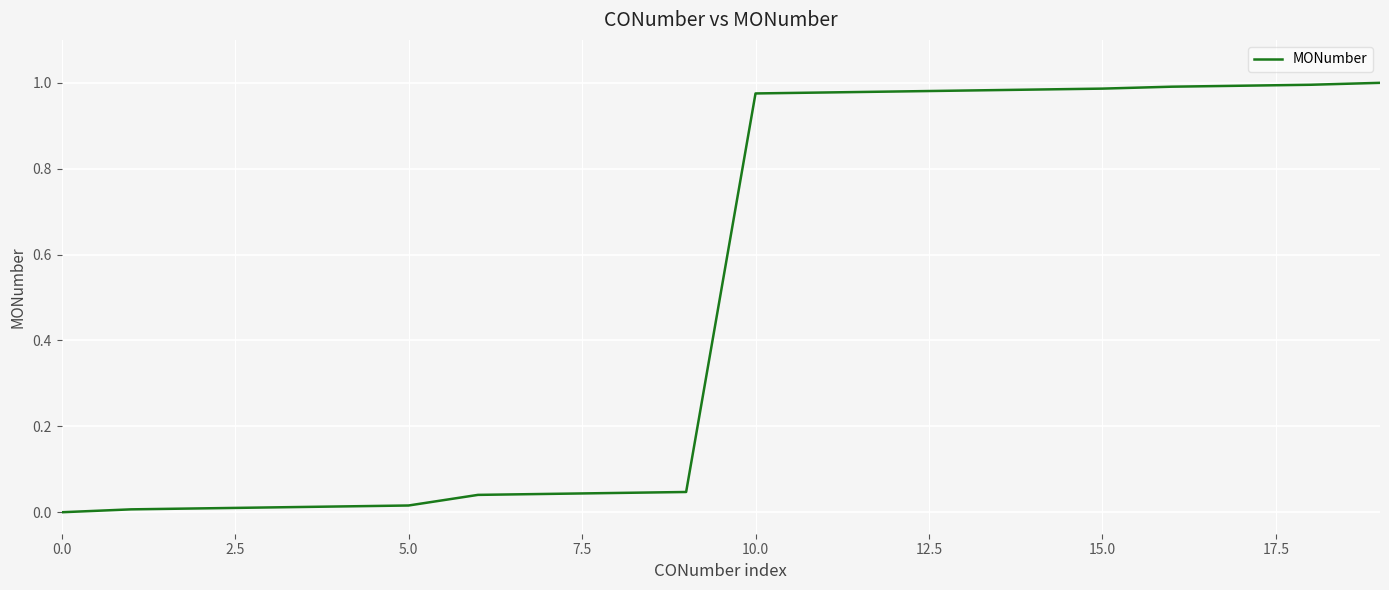

How many lines are shown in the chart?

1